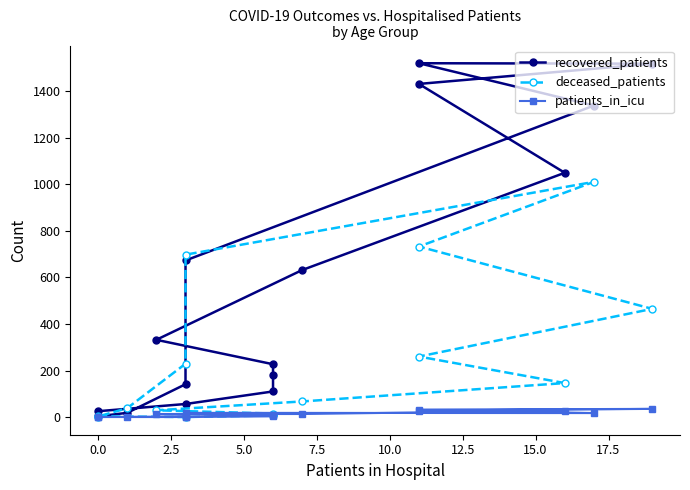

How many interior local peaks does the patients_in_icu series have?

3